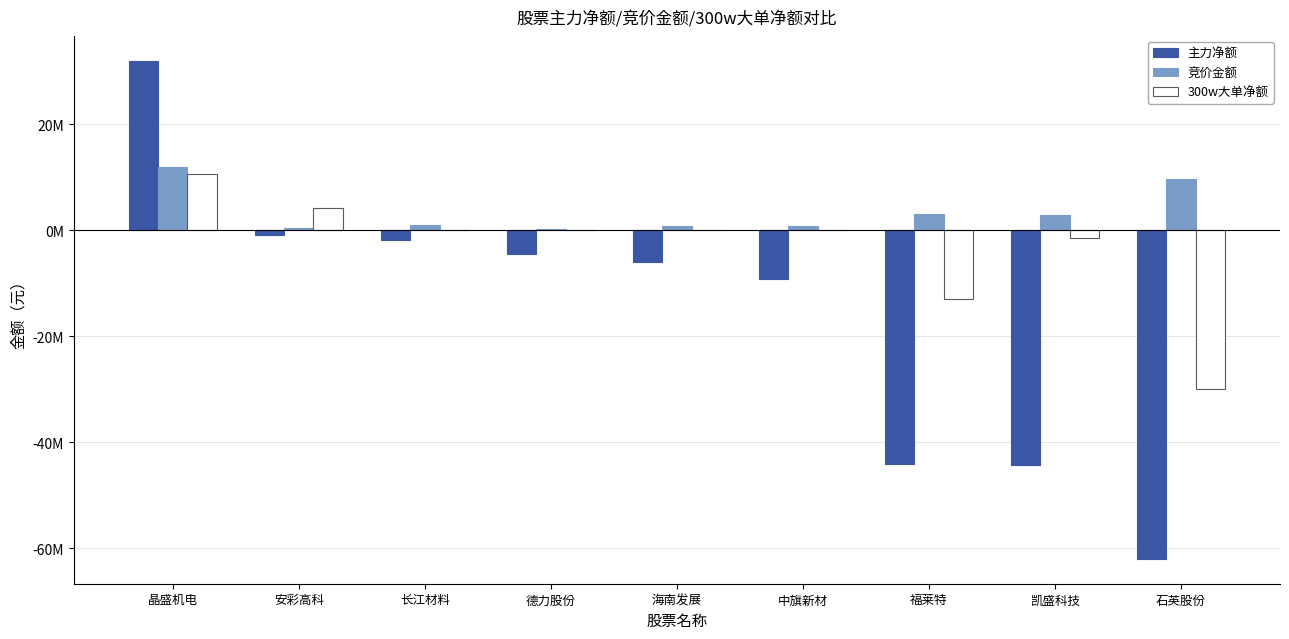

True or false: 主力净额 has a value of -62005708 at 石英股份.

True